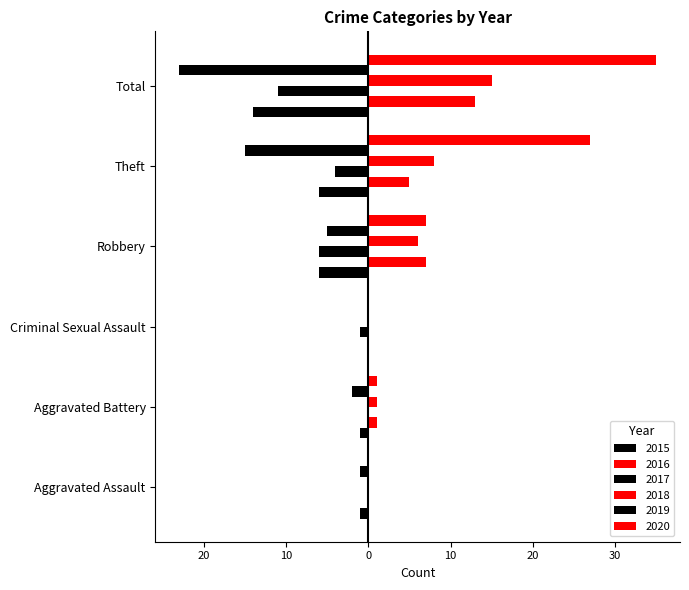

How many data points does each series have?

6